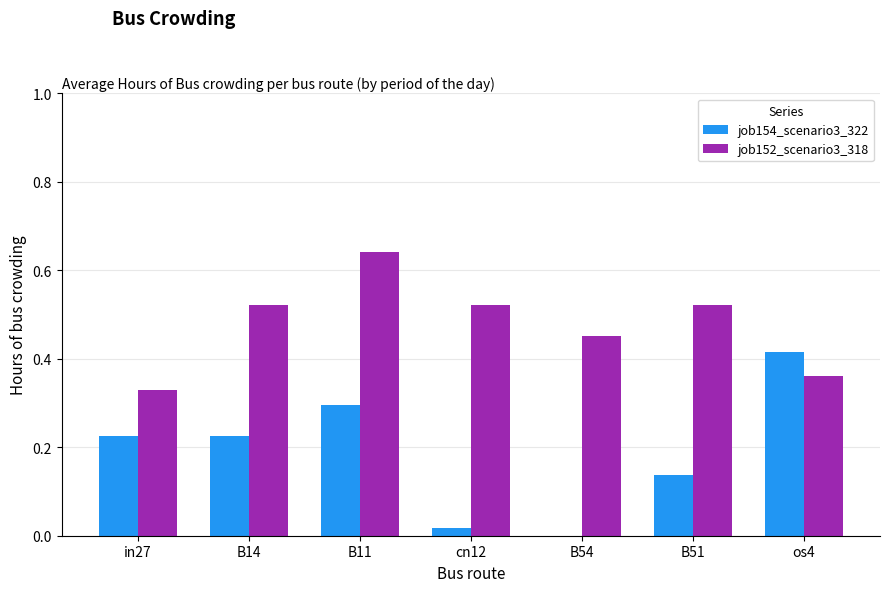

Which category has the highest value in the job152_scenario3_318 series?

B11